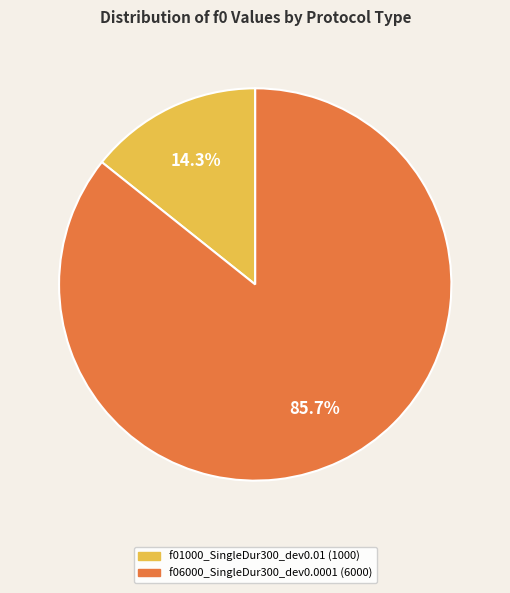

To the nearest percent, what portion does f06000_SingleDur300_dev0.0001 represent?

86%